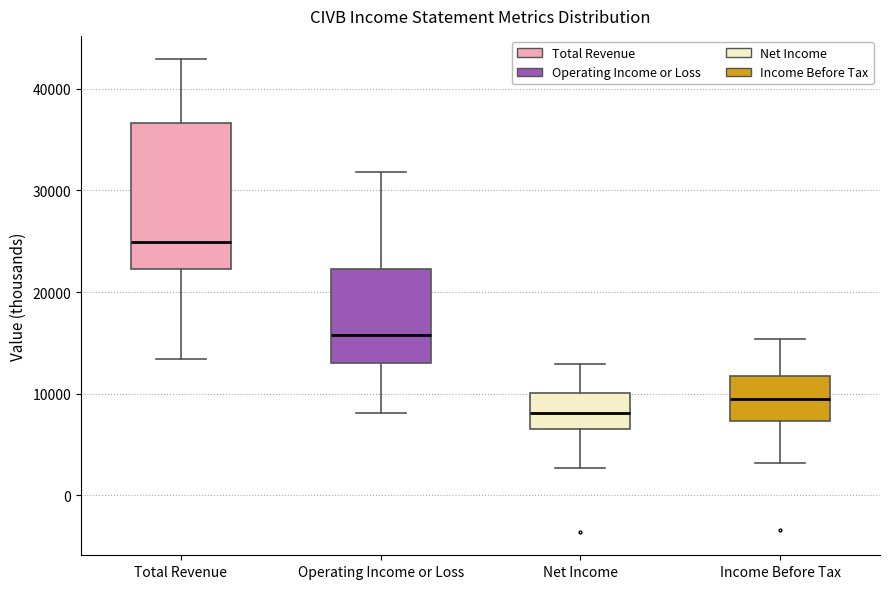

Reading left to right, transcribe this box plot: for each box, give where its median line is, the range the box spans, and where its two whiskers end, as read against the y-axis. The values are not printed on the chart, so give them approximately, as read against the axis.

Total Revenue: median 25000, box 22000 to 37000, whiskers 13000 to 43000
Operating Income or Loss: median 16000, box 13000 to 22000, whiskers 8000 to 32000
Net Income: median 8000, box 6000 to 10000, whiskers 3000 to 13000
Income Before Tax: median 10000, box 7000 to 12000, whiskers 3000 to 15000